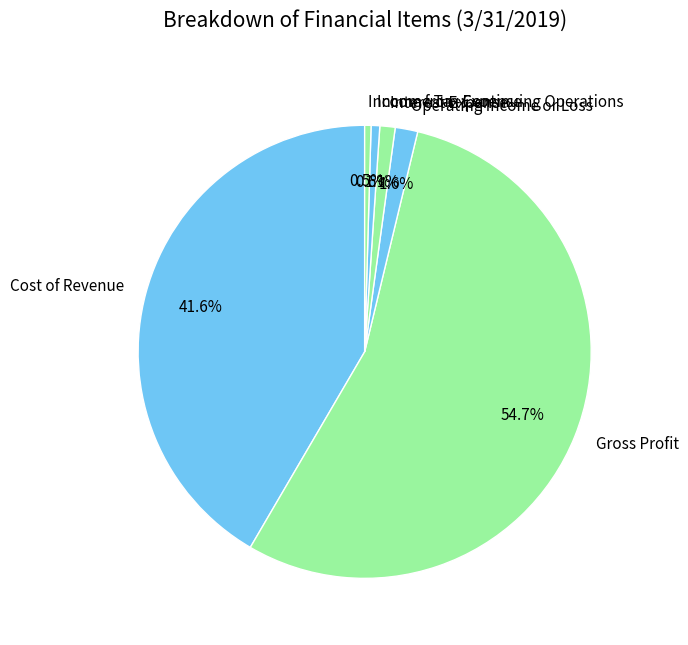

What is the largest slice in the pie chart?

Gross Profit